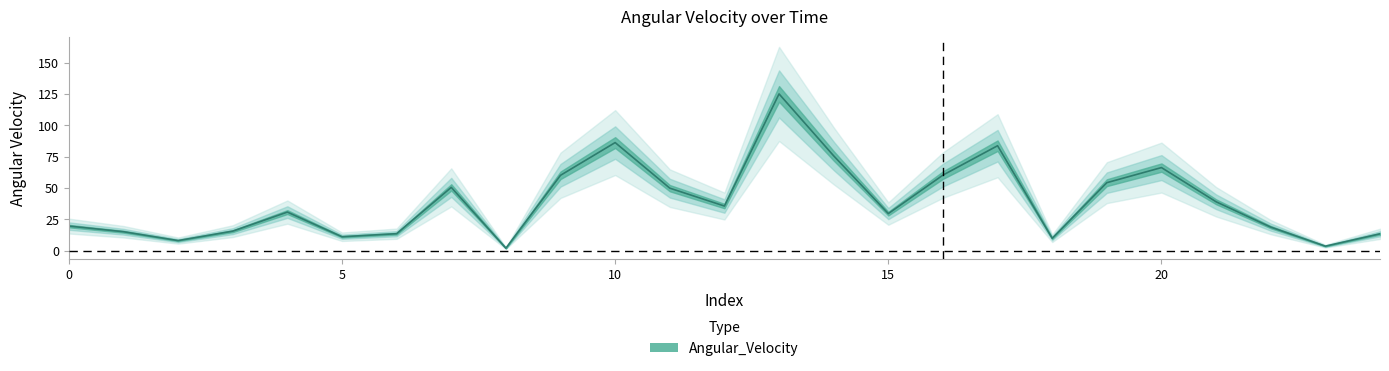

List the labels in order of value, smallest first.

8, 23, 2, 18, 5, 24, 6, 1, 3, 22, 0, 15, 4, 12, 21, 11, 7, 19, 9, 16, 20, 14, 17, 10, 13